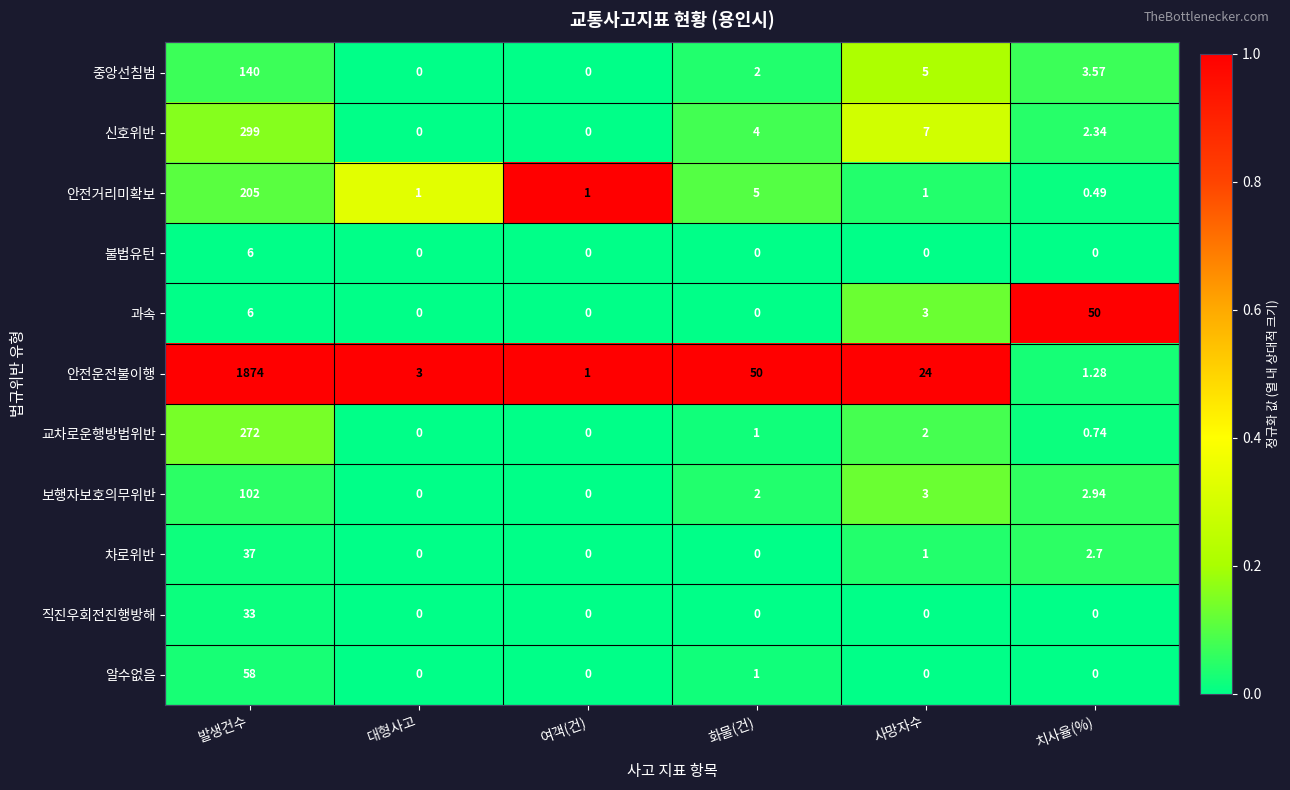

List the series in order of their peak value, lowest first.

불법유턴, 직진우회전진행방해, 차로위반, 과속, 알수없음, 보행자보호의무위반, 중앙선침범, 안전거리미확보, 교차로운행방법위반, 신호위반, 안전운전불이행